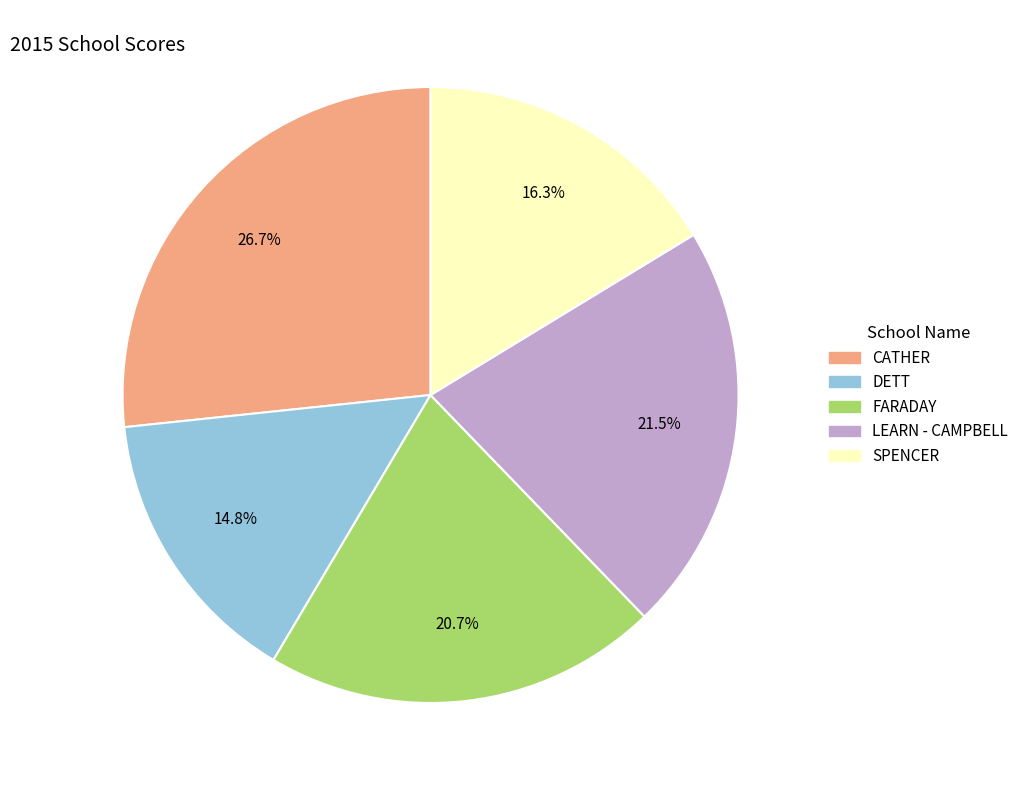

Which category has the biggest portion of the pie?

CATHER